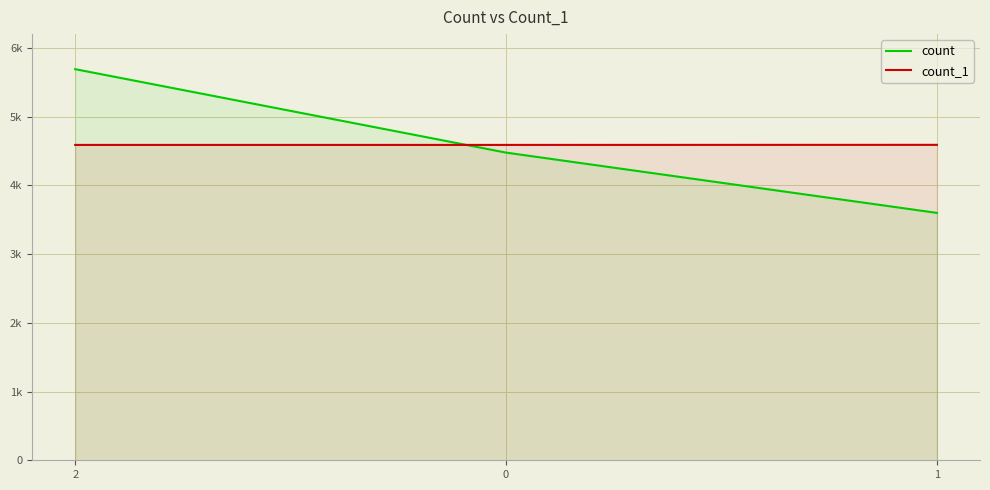

Which series has the largest total across all categories?

count